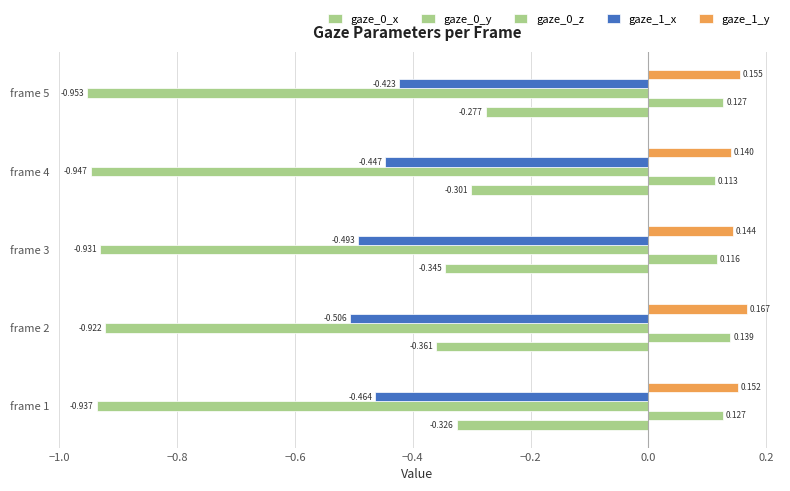

Count the number of categories in the chart.

5